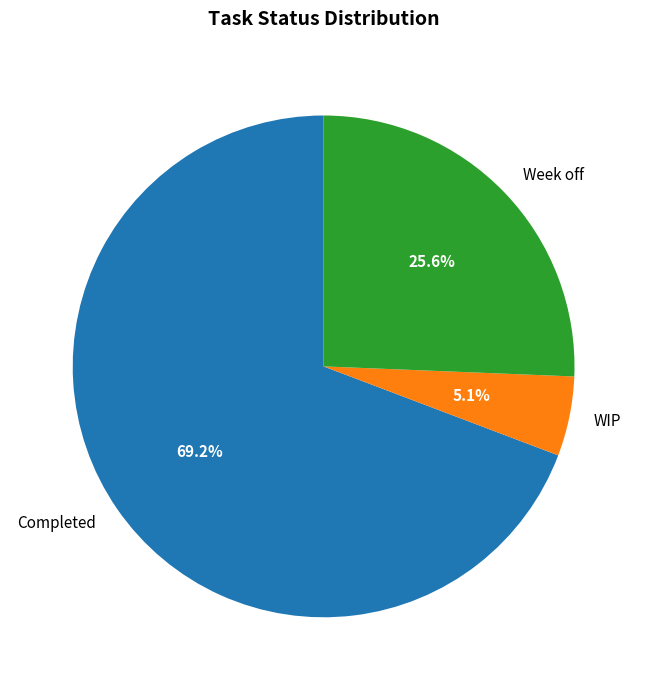

What percentage is NOT represented by WIP?

94.9%